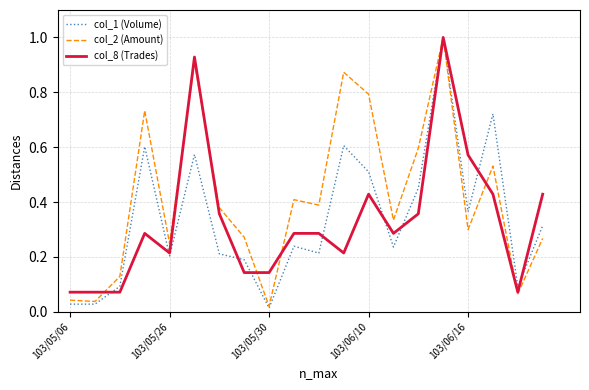

Is this an area chart (filled region under the line)?

No